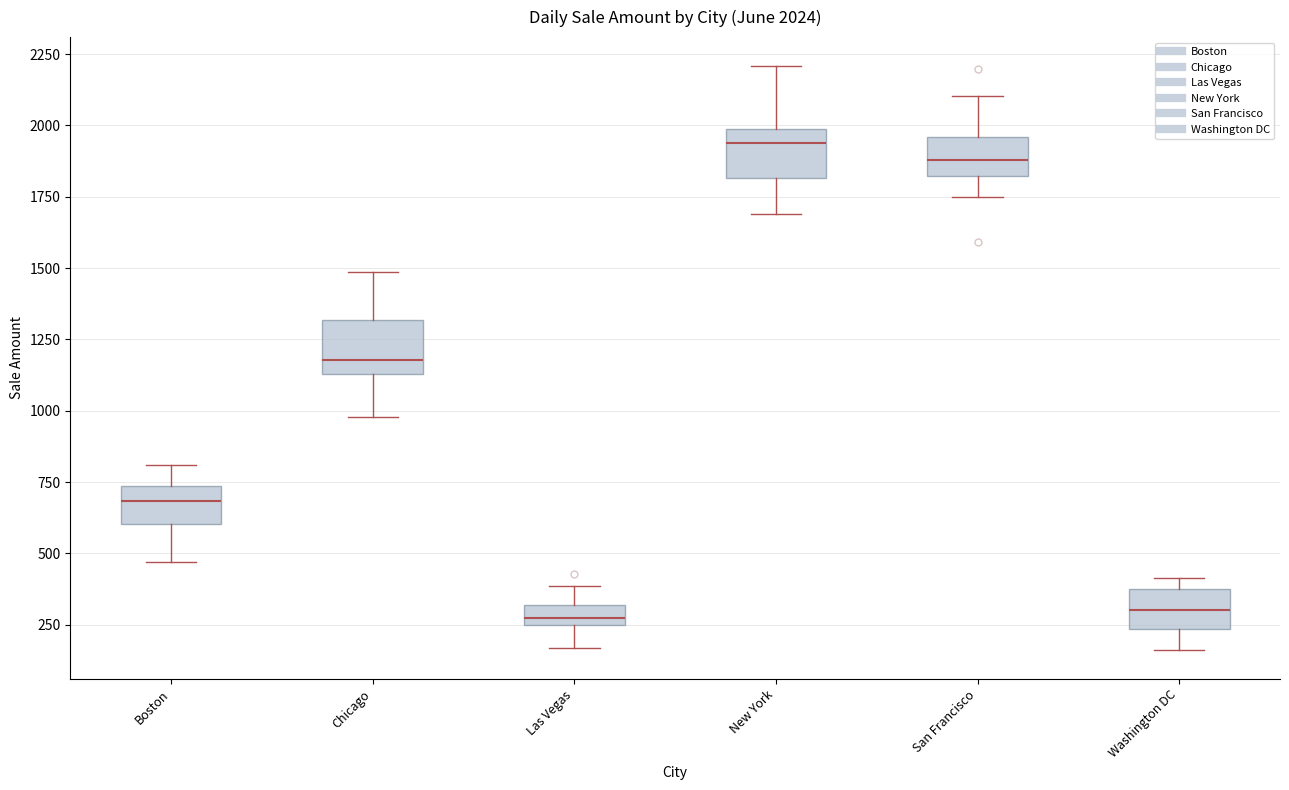

Which box has the highest median line?

New York